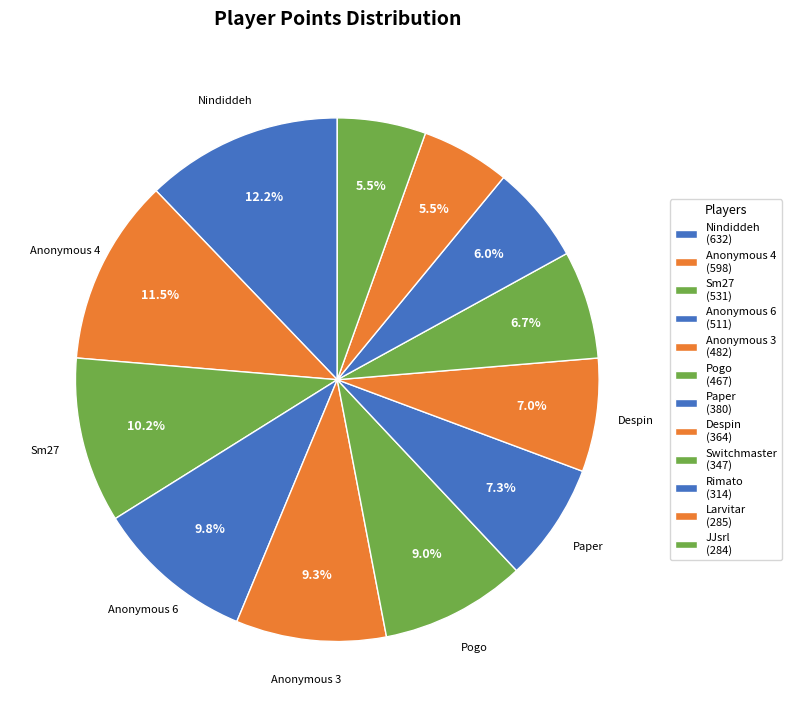

Between Rimato and Switchmaster, which is larger?

Switchmaster